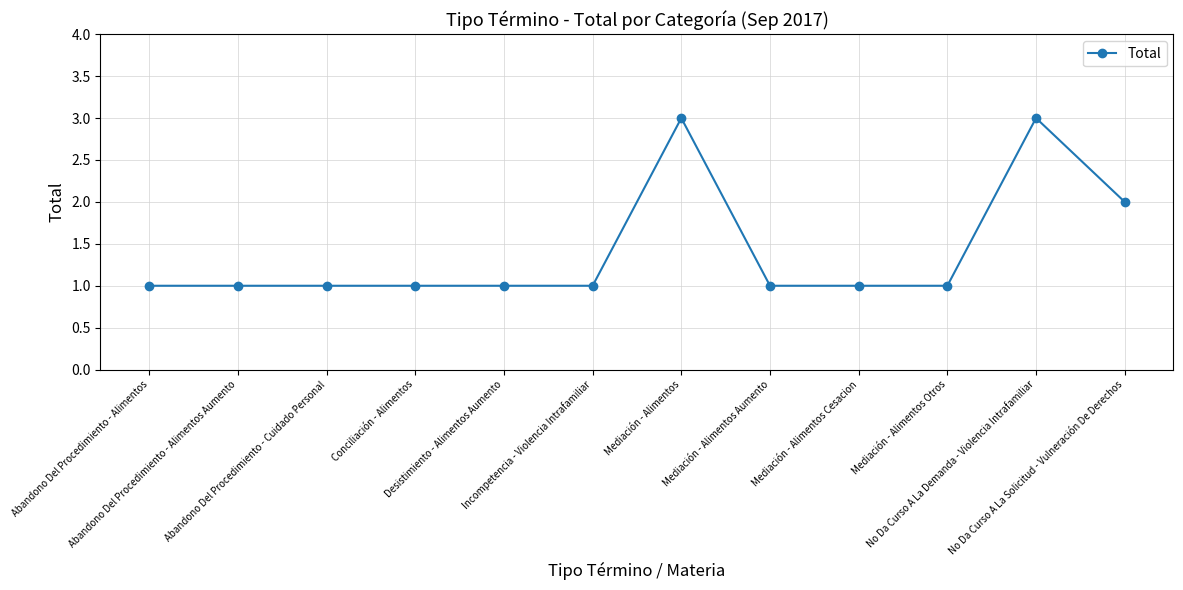

Is it true that the value at No Da Curso A La Demanda - Violencia Intrafamiliar is 5?

False